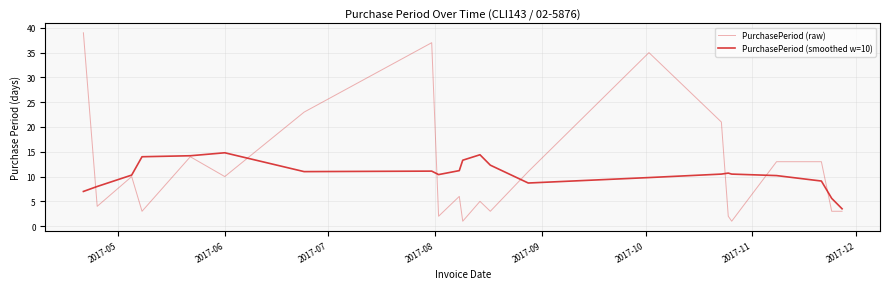

What is the lowest value of the PurchasePeriod (smoothed w=10) series?

3.5